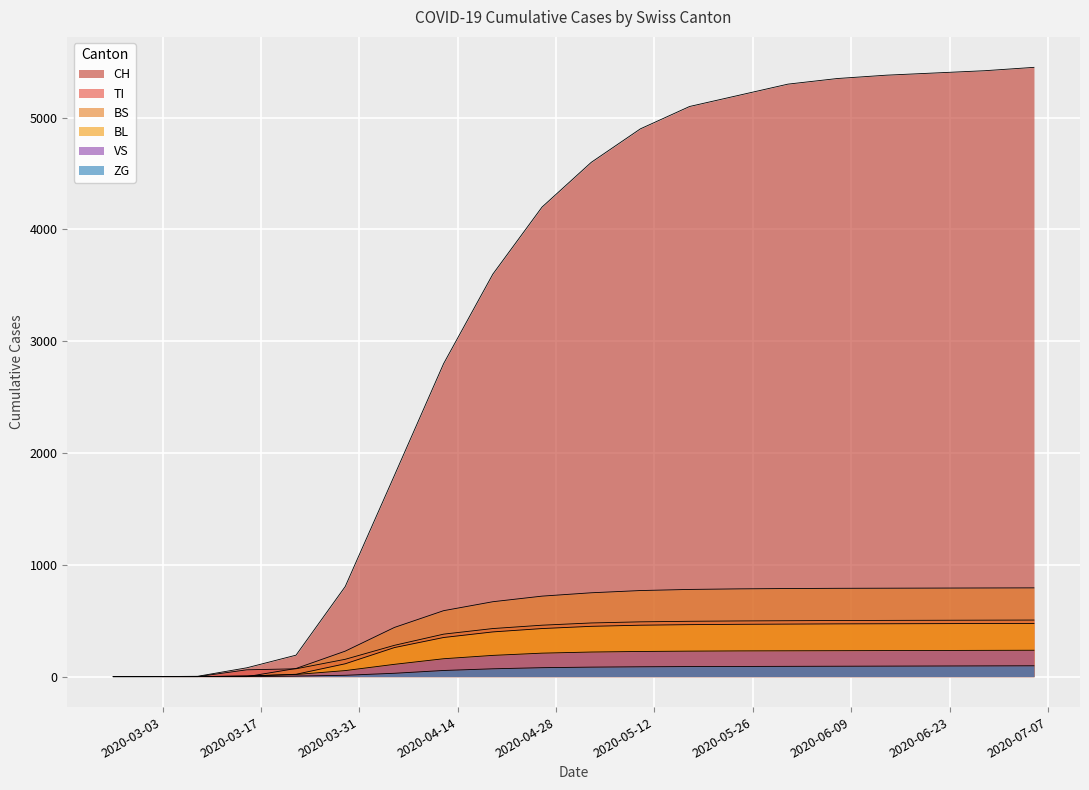

Reading left to right, what are all the values shown in this chart?

CH: 2020-02-25=0	2020-03-01=0	2020-03-08=3	2020-03-15=79	2020-03-22=192	2020-03-29=806	2020-04-05=1800	2020-04-12=2800	2020-04-19=3600	2020-04-26=4200	2020-05-03=4600	2020-05-10=4900	2020-05-17=5100	2020-05-24=5200	2020-05-31=5300	2020-06-07=5350	2020-06-14=5380	2020-06-21=5400	2020-06-28=5420	2020-07-05=5450
TI: 2020-02-25=0	2020-03-01=0	2020-03-08=0	2020-03-15=61	2020-03-22=70	2020-03-29=155	2020-04-05=280	2020-04-12=380	2020-04-19=430	2020-04-26=460	2020-05-03=480	2020-05-10=490	2020-05-17=495	2020-05-24=498	2020-05-31=500	2020-06-07=502	2020-06-14=503	2020-06-21=504	2020-06-28=505	2020-07-05=506
BS: 2020-02-25=0	2020-03-01=0	2020-03-08=0	2020-03-15=0	2020-03-22=73	2020-03-29=228	2020-04-05=440	2020-04-12=590	2020-04-19=670	2020-04-26=720	2020-05-03=750	2020-05-10=770	2020-05-17=780	2020-05-24=785	2020-05-31=788	2020-06-07=790	2020-06-14=791	2020-06-21=792	2020-06-28=793	2020-07-05=794
BL: 2020-02-25=0	2020-03-01=0	2020-03-08=0	2020-03-15=5	2020-03-22=21	2020-03-29=115	2020-04-05=260	2020-04-12=350	2020-04-19=400	2020-04-26=430	2020-05-03=450	2020-05-10=460	2020-05-17=465	2020-05-24=468	2020-05-31=470	2020-06-07=472	2020-06-14=473	2020-06-21=474	2020-06-28=475	2020-07-05=476
VS: 2020-02-25=0	2020-03-01=0	2020-03-08=0	2020-03-15=6	2020-03-22=19	2020-03-29=54	2020-04-05=110	2020-04-12=160	2020-04-19=190	2020-04-26=210	2020-05-03=220	2020-05-10=225	2020-05-17=228	2020-05-24=230	2020-05-31=231	2020-06-07=232	2020-06-14=233	2020-06-21=234	2020-06-28=235	2020-07-05=236
ZG: 2020-02-25=0	2020-03-01=0	2020-03-08=0	2020-03-15=0	2020-03-22=5	2020-03-29=12	2020-04-05=30	2020-04-12=55	2020-04-19=70	2020-04-26=80	2020-05-03=85	2020-05-10=88	2020-05-17=90	2020-05-24=91	2020-05-31=92	2020-06-07=93	2020-06-14=94	2020-06-21=95	2020-06-28=96	2020-07-05=97